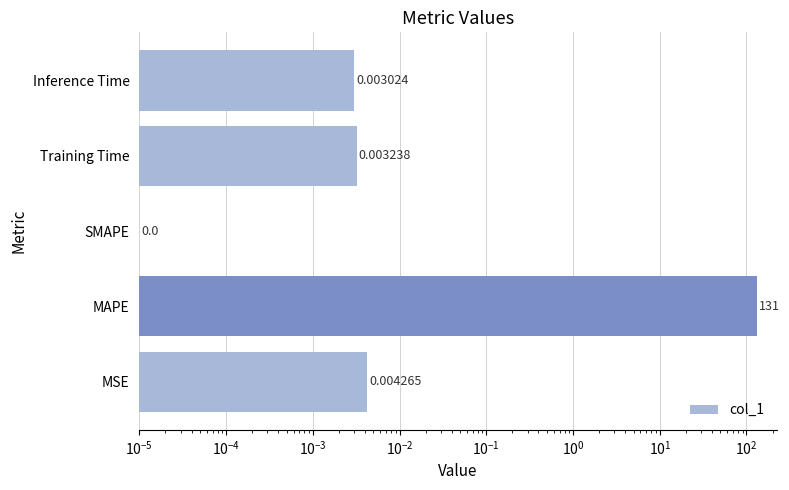

The value at Training Time is 0.0. True or false?

False